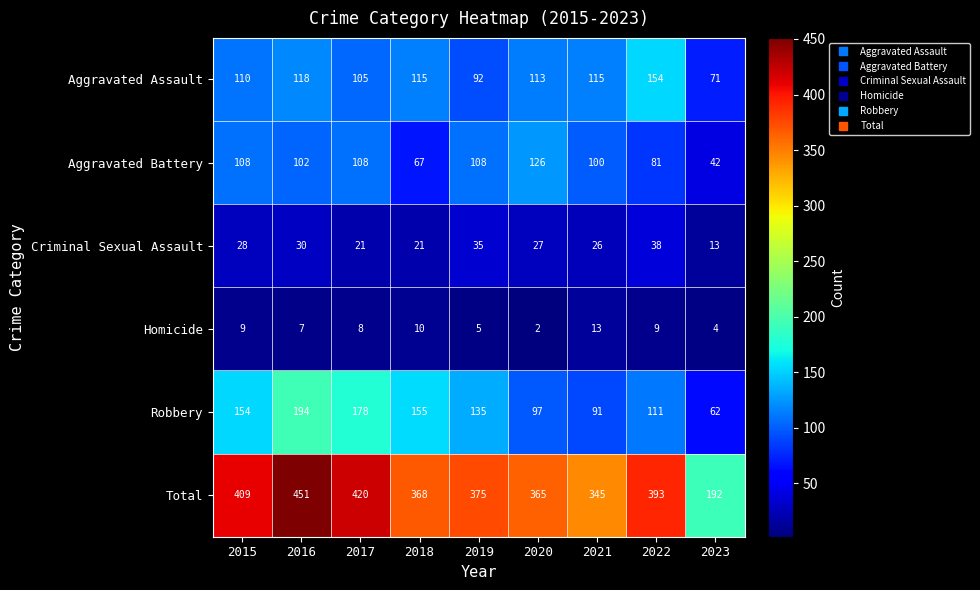

What is the total value across all series at 2018?

736